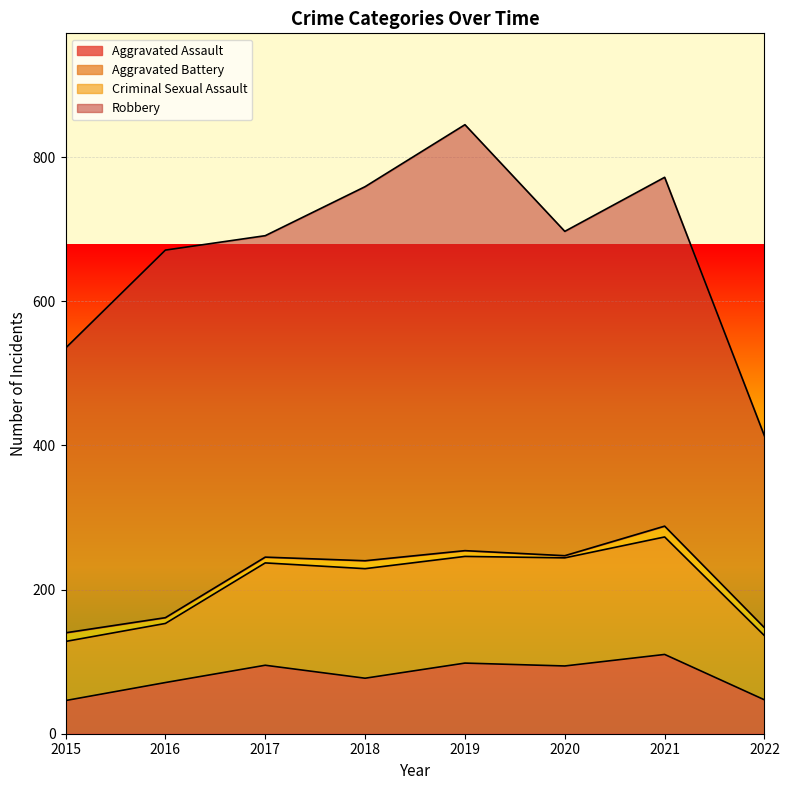

Which has a higher value, 2015 or 2020?

2020